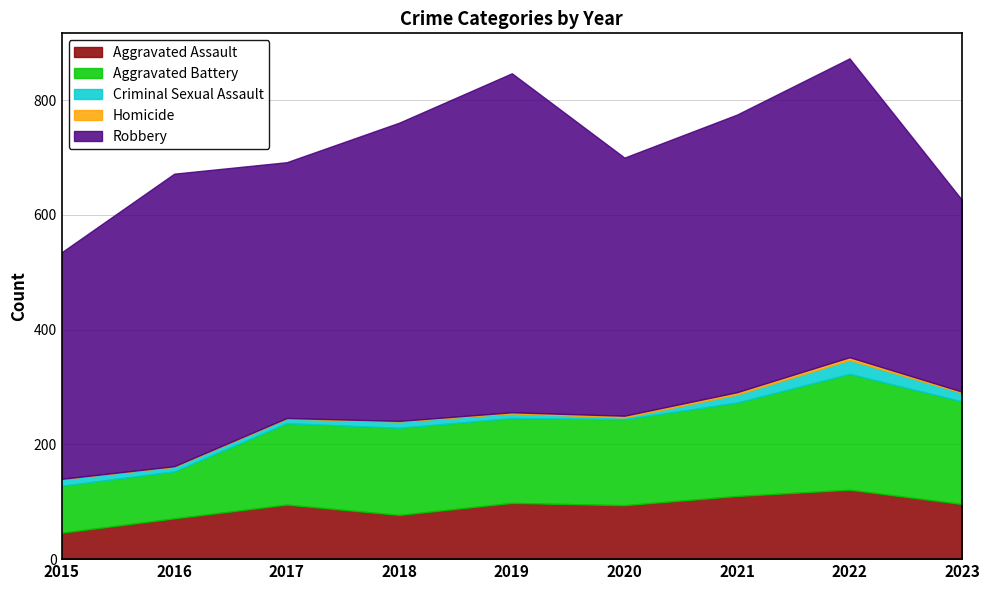

At which category is the sum across all series the highest?

2022